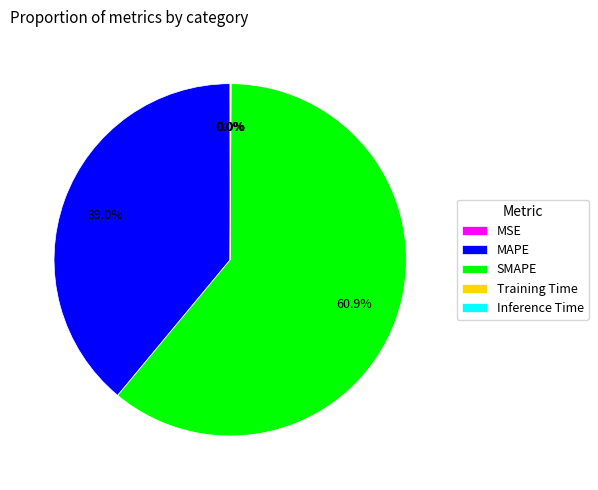

Is SMAPE the majority of the pie?

Yes